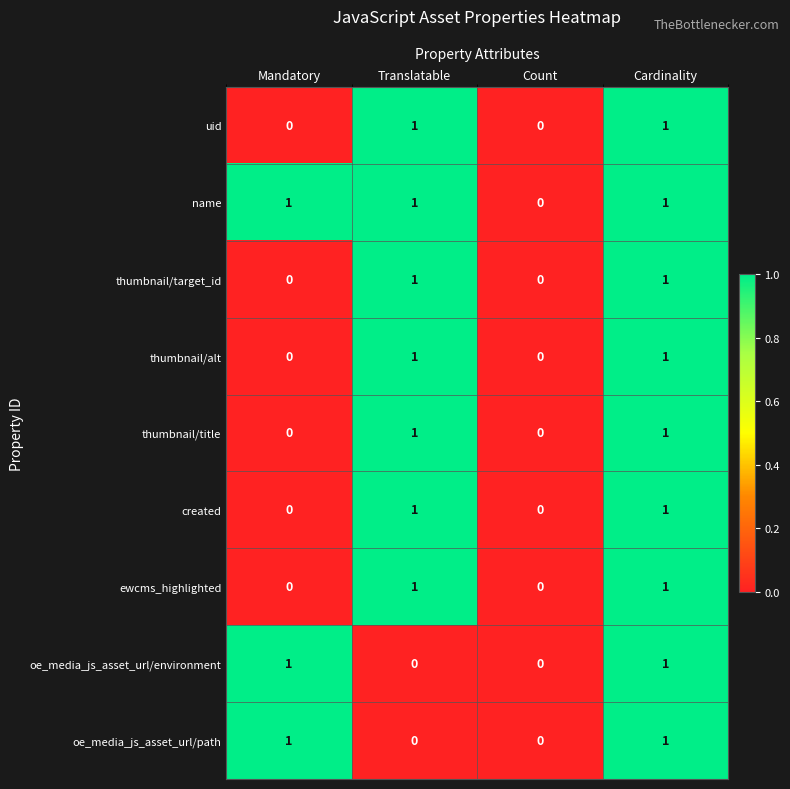

Count the thumbnail/alt values in the range 0 to 1.

4